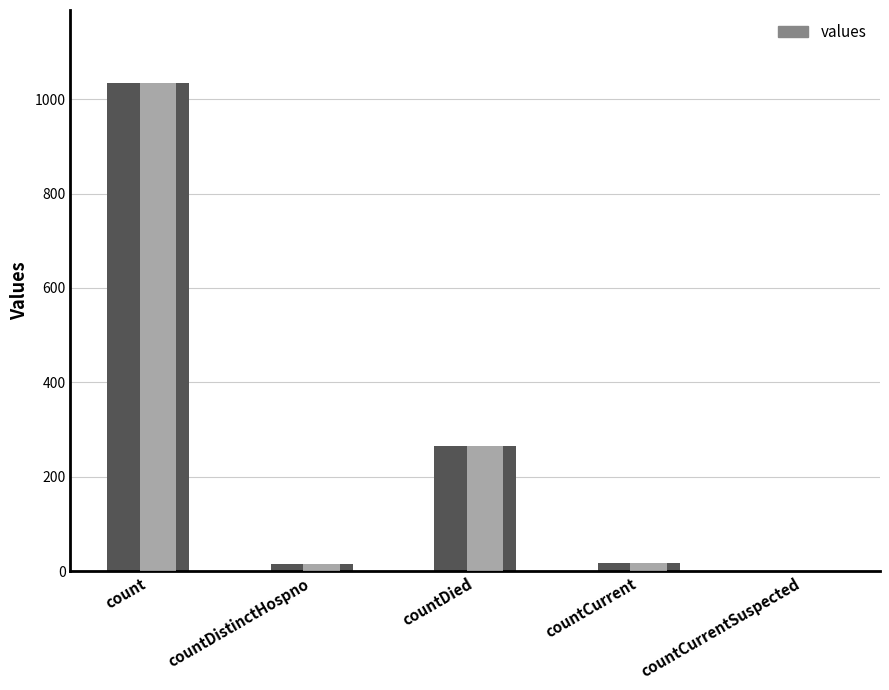

Rank the categories by value from lowest to highest.

countCurrentSuspected, countDistinctHospno, countCurrent, countDied, count